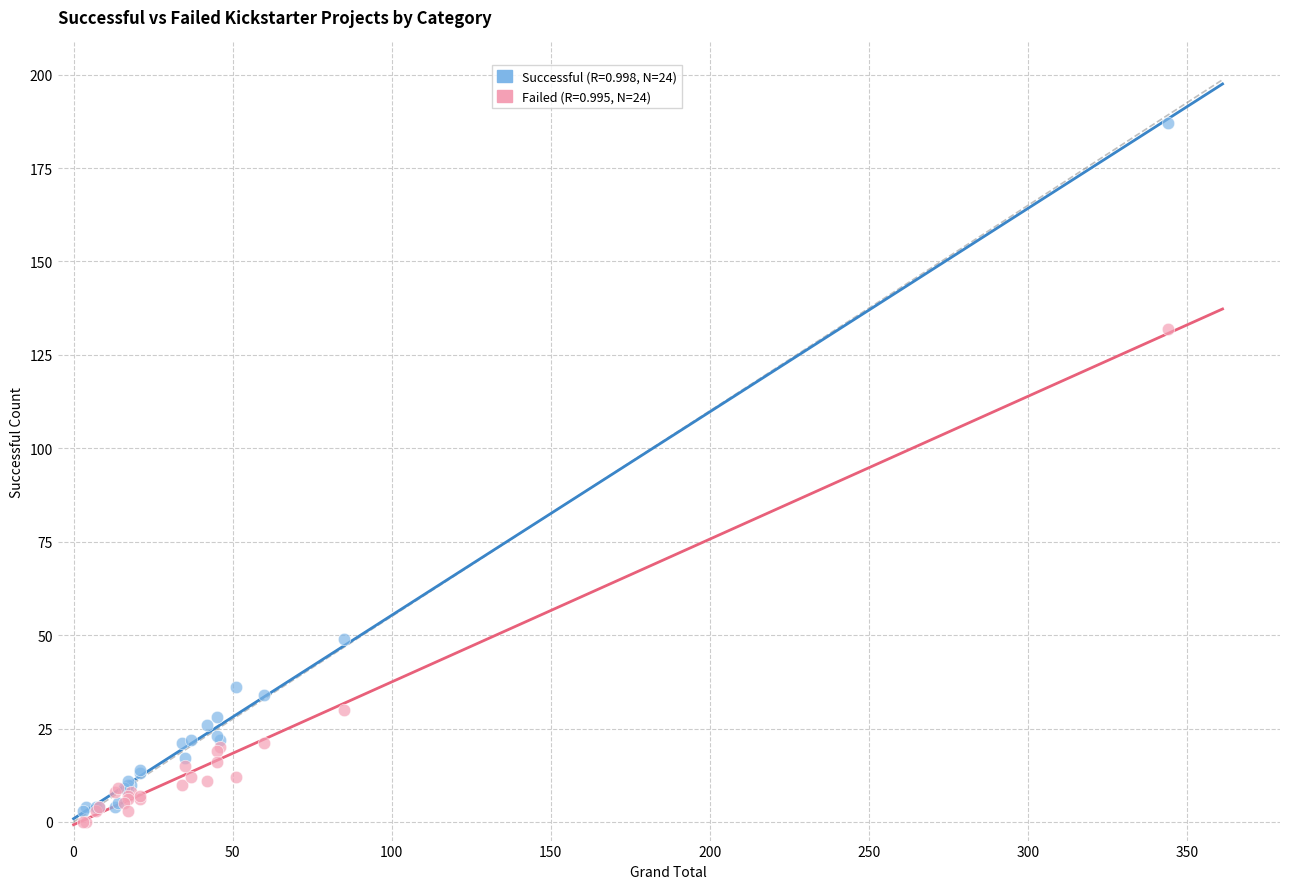

Across all series, what Y value is closest to 93?

132